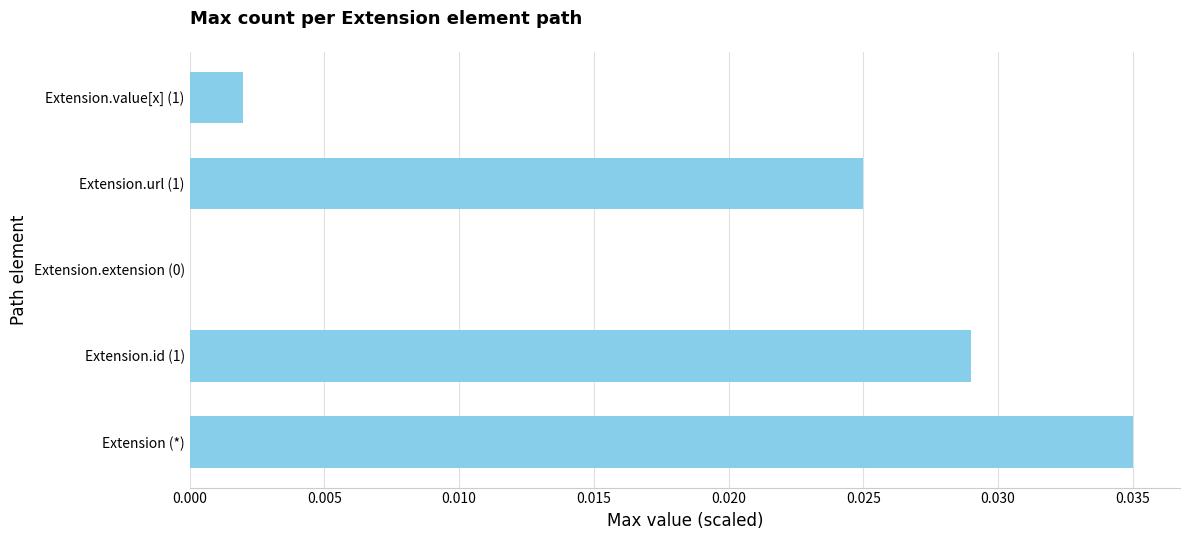

The value at Extension.value[x] (1) is 0.0. True or false?

True